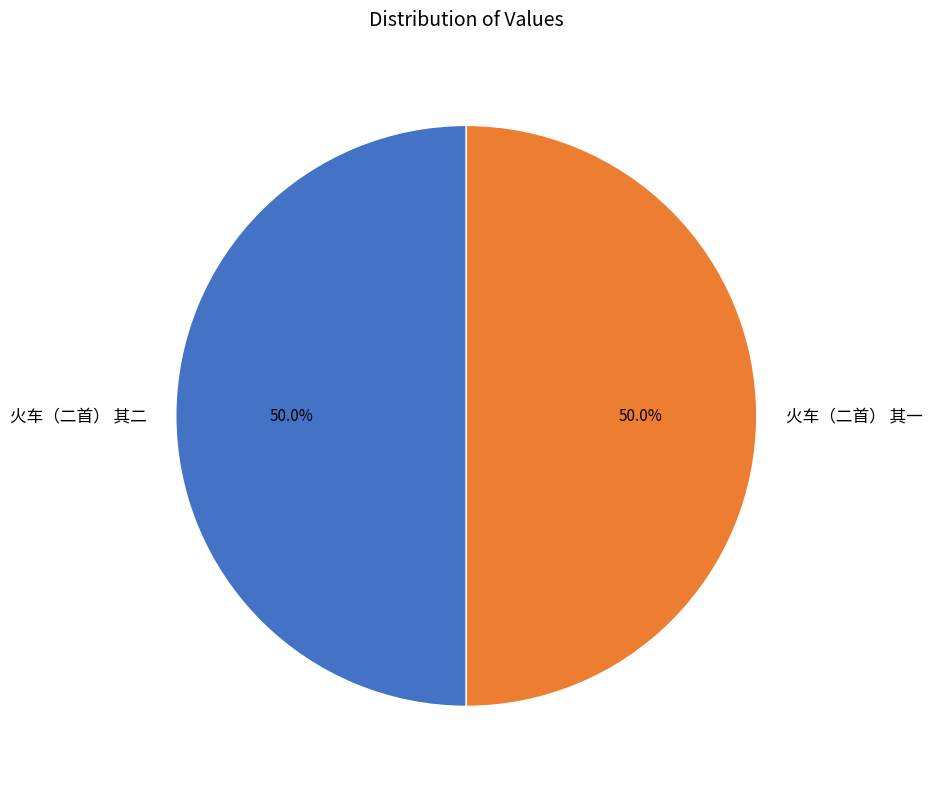

What percentage is NOT represented by 火车（二首） 其二?

50.0%